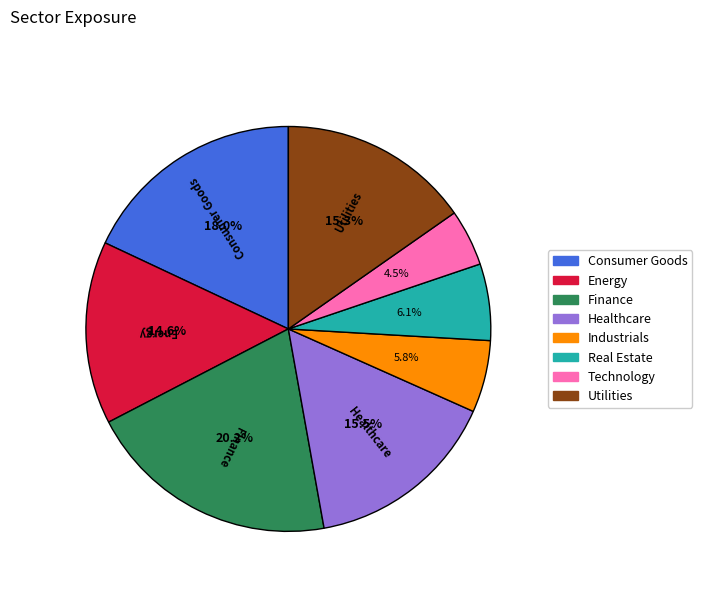

What is the smallest slice in the pie chart?

Technology